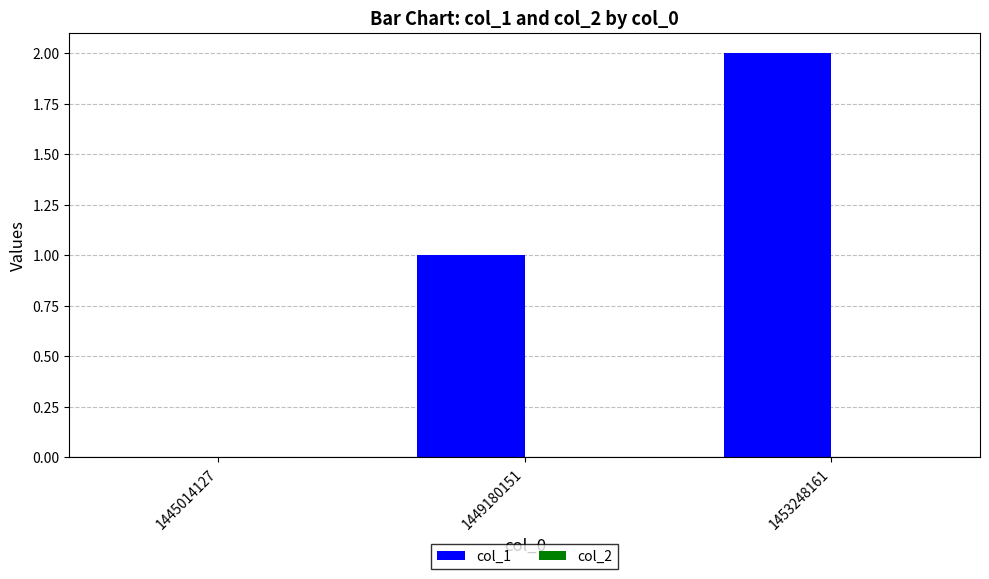

Is it true that the value at 1453248161 is 3?

False